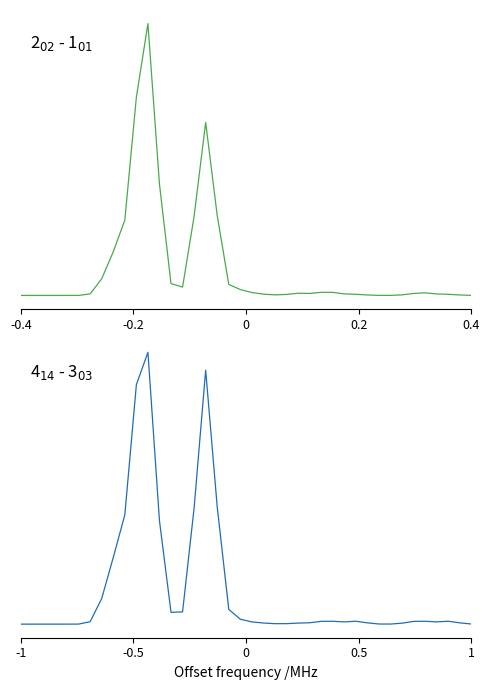

The value of 2$_{02}$ - 1$_{01}$ at 10 is 0.6. True or false?

False